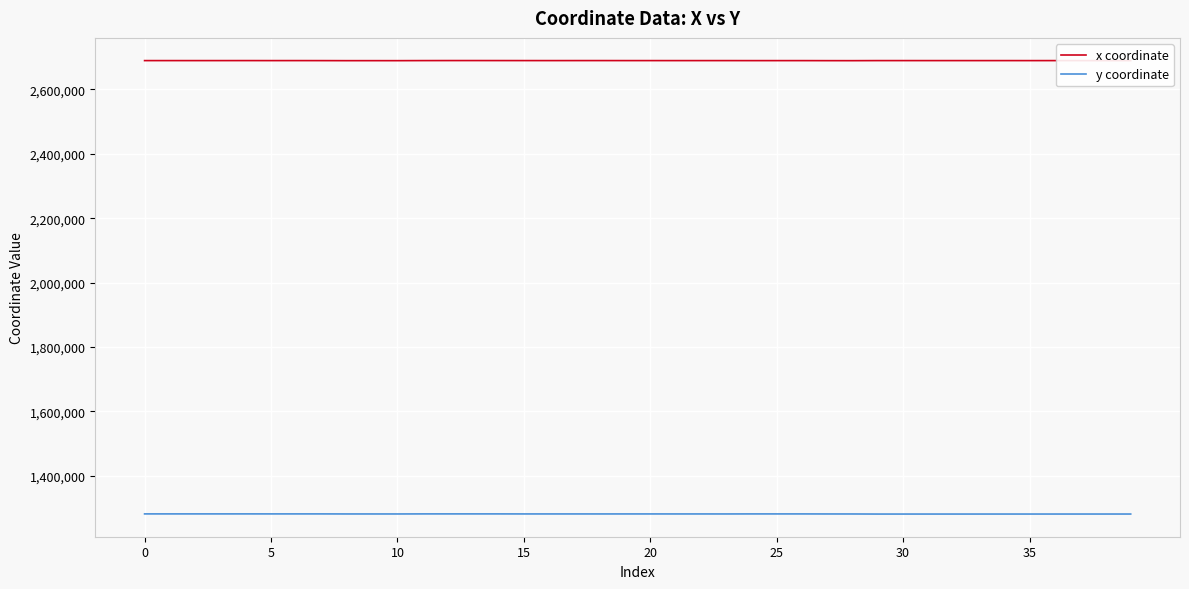

What is the maximum value shown in the chart?

2689617.1